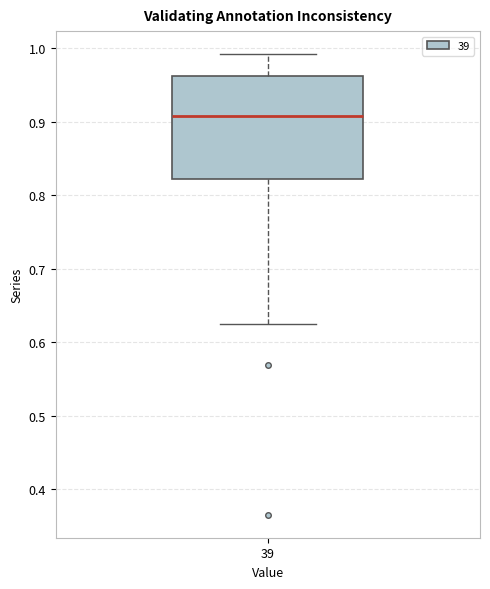

Read this box plot against the y-axis: the position of the median line, the range covered by the box, and the ends of both whiskers. The values are not printed on the chart, so give them approximately, as read against the axis.

median 0.91, box 0.82 to 0.96, whiskers 0.63 to 0.99